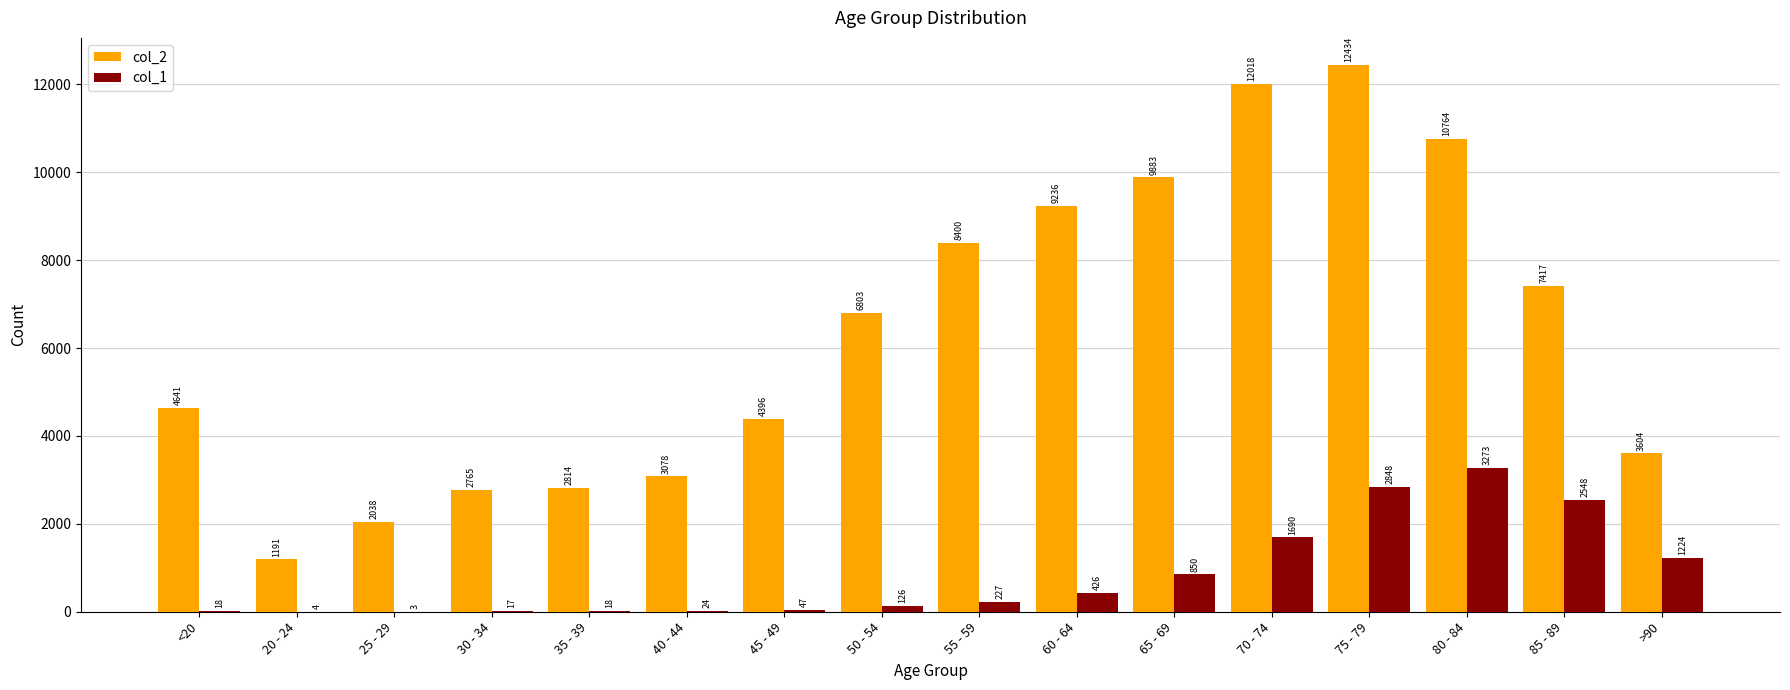

Reading left to right, extract all data points from this chart.

col_2: 4641	1191	2038	2765	2814	3078	4396	6803	8400	9236	9883	12018	12434	10764	7417	3604
col_1: 18	4	3	17	18	24	47	126	227	426	850	1690	2848	3273	2548	1224